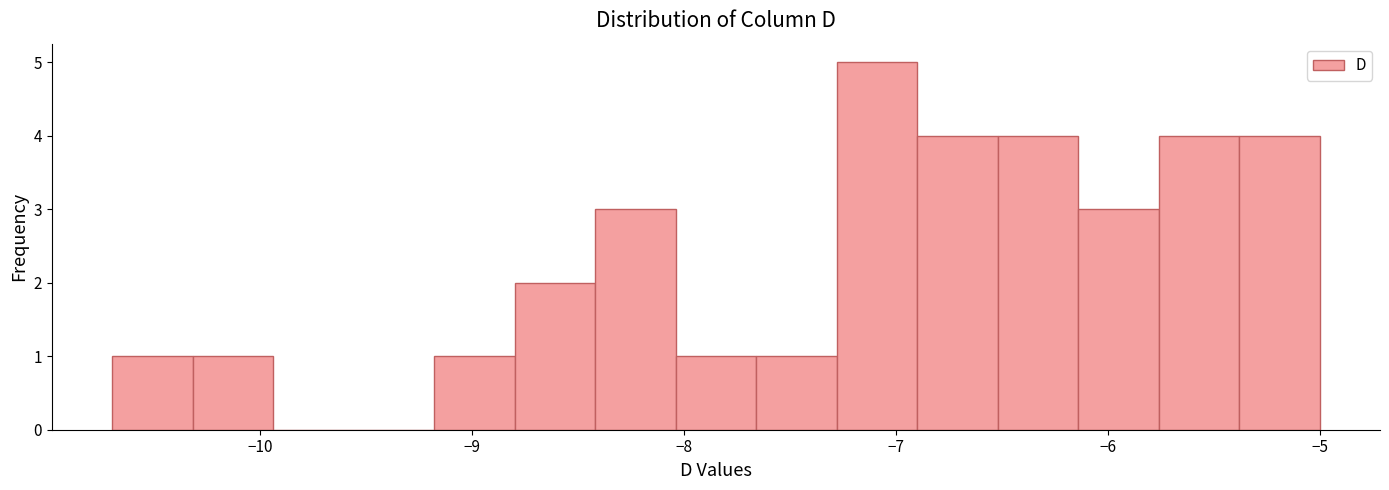

Read against the x-axis, roughly where is the centre of the tallest bar?

-7.1